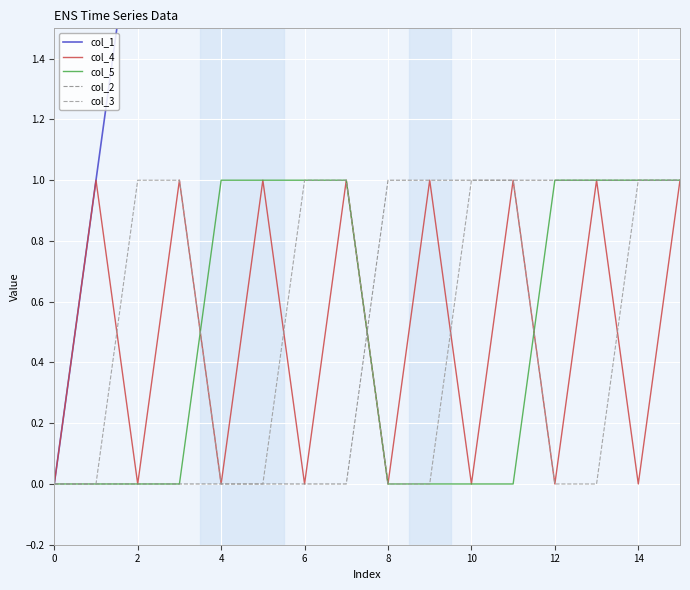

At how many categories does at least one series exceed 12?

3